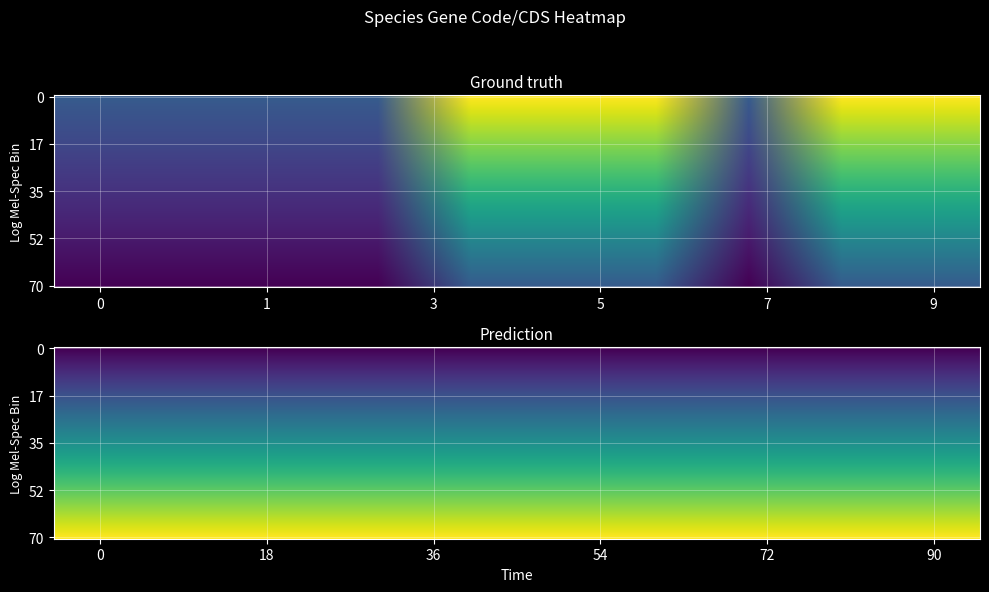

True or false: Phalacrocorax auritus has a value of 4 at Code.

False